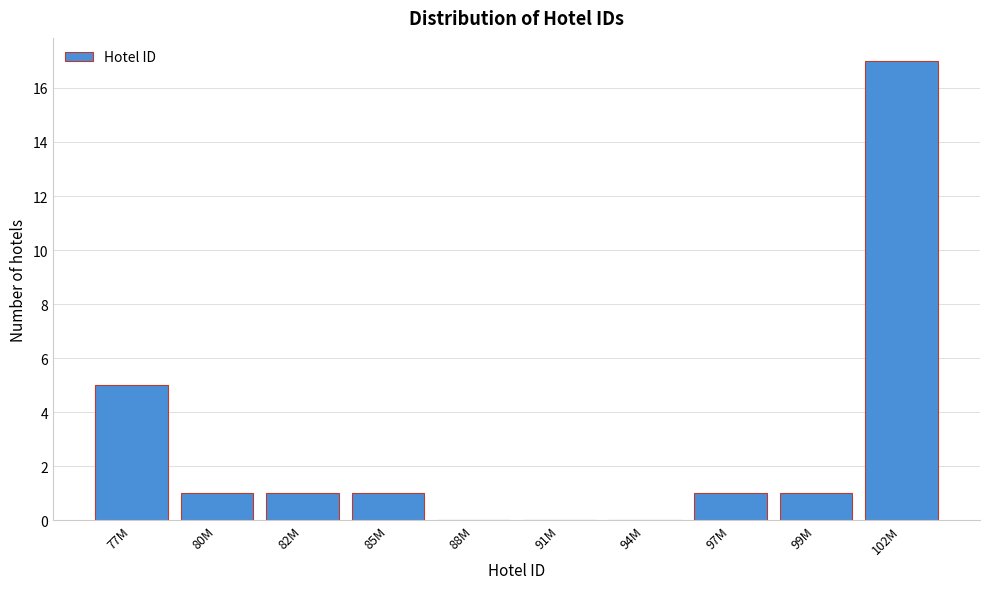

Reading left to right, what are all the values shown in this chart?

77M=5	80M=1	82M=1	85M=1	88M=0	91M=0	94M=0	97M=1	99M=1	102M=17